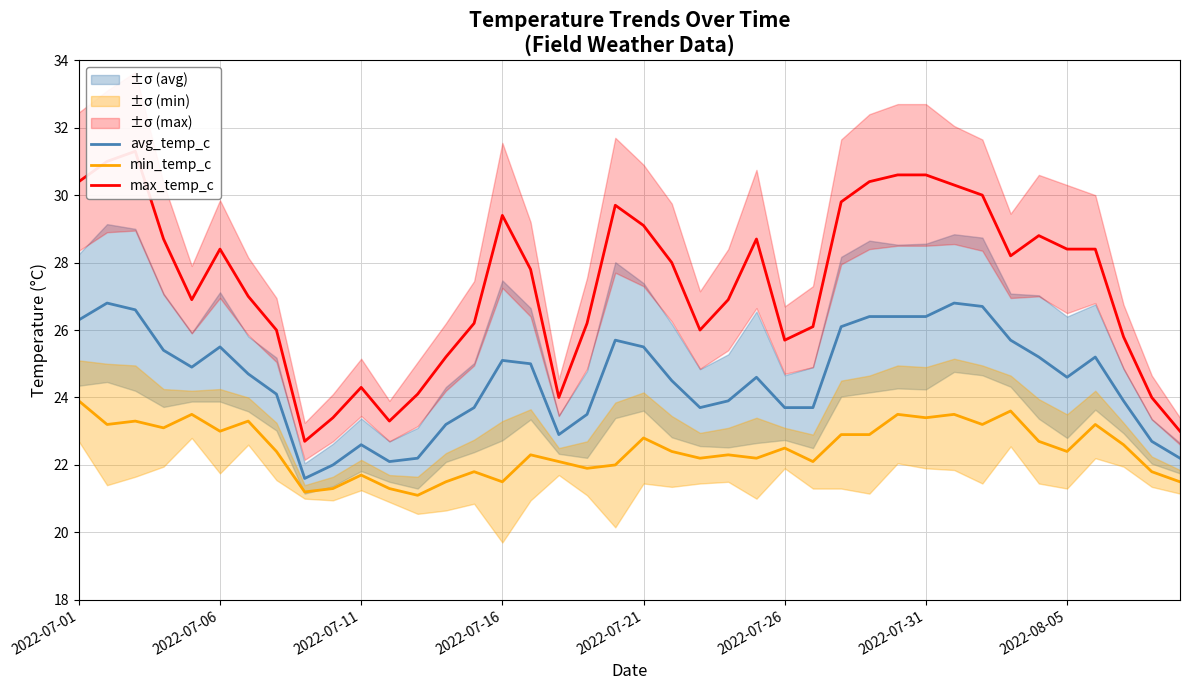

Reading right to left, extract all data points from this chart.

avg_temp_c: 22.2	22.7	23.9	25.2	24.6	25.2	25.7	26.7	26.8	26.4	26.4	26.4	26.1	23.7	23.7	24.6	23.9	23.7	24.5	25.5	25.7	23.5	22.9	25.0	25.1	23.7	23.2	22.2	22.1	22.6	22.0	21.6	24.1	24.7	25.5	24.9	25.4	26.6	26.8	26.3
min_temp_c: 21.5	21.8	22.6	23.2	22.4	22.7	23.6	23.2	23.5	23.4	23.5	22.9	22.9	22.1	22.5	22.2	22.3	22.2	22.4	22.8	22.0	21.9	22.1	22.3	21.5	21.8	21.5	21.1	21.3	21.7	21.3	21.2	22.4	23.3	23.0	23.5	23.1	23.3	23.2	23.9
max_temp_c: 23.0	24.0	25.8	28.4	28.4	28.8	28.2	30.0	30.3	30.6	30.6	30.4	29.8	26.1	25.7	28.7	26.9	26.0	28.0	29.1	29.7	26.2	24.0	27.8	29.4	26.2	25.2	24.1	23.3	24.3	23.4	22.7	26.0	27.0	28.4	26.9	28.7	31.3	31.0	30.4